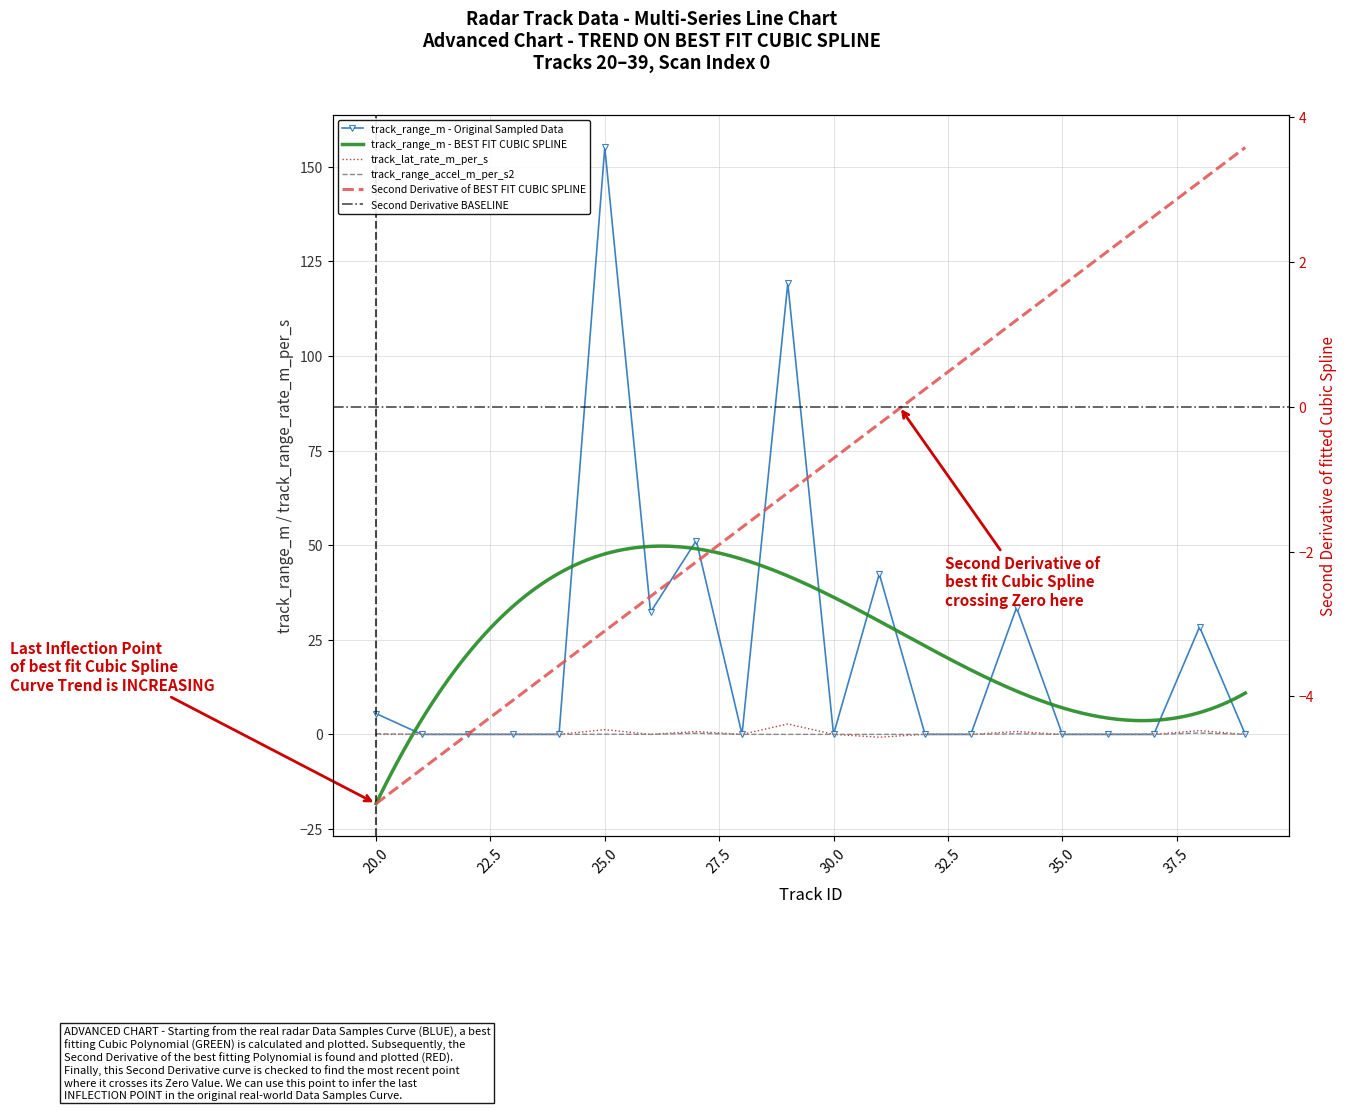

How many interior local valleys does the track_lat_rate_m_per_s series have?

3